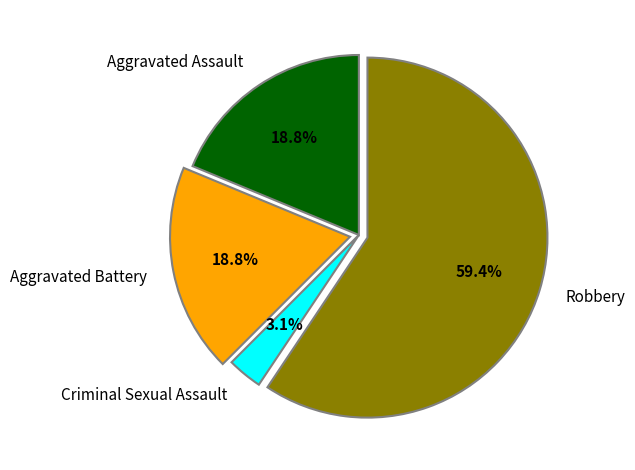

Is the sum of Aggravated Assault and Robbery greater than half?

Yes